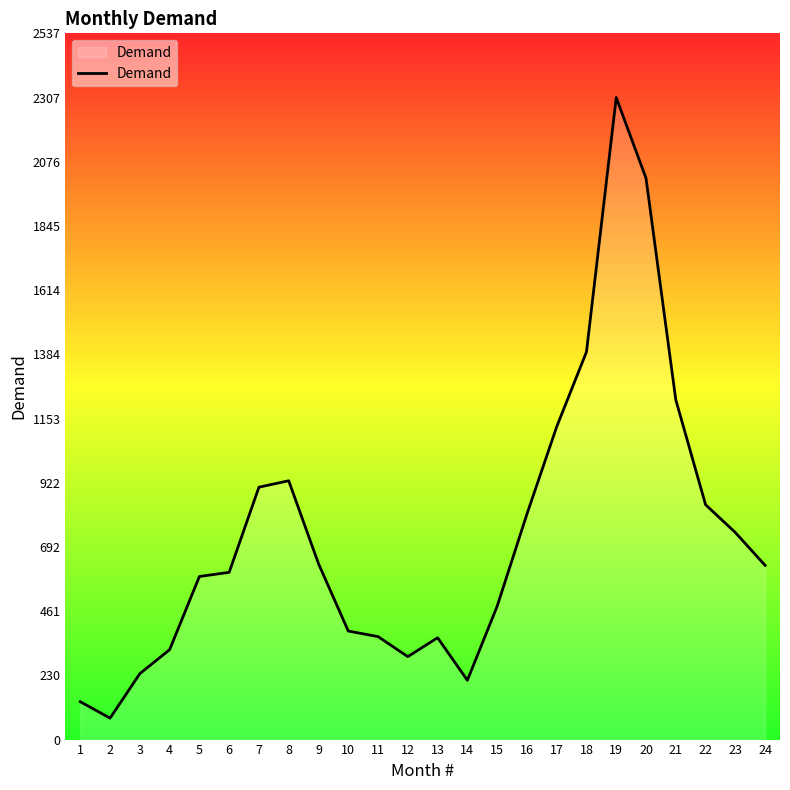

What is the maximum value shown in the chart?

2307